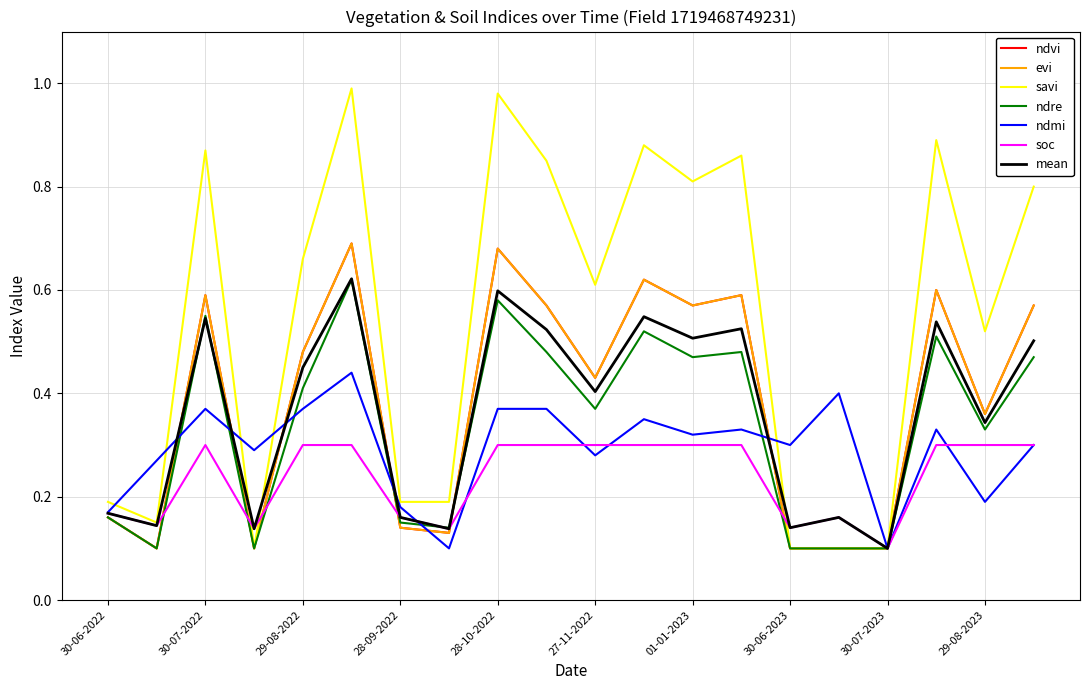

Does the chart have visible grid lines?

Yes